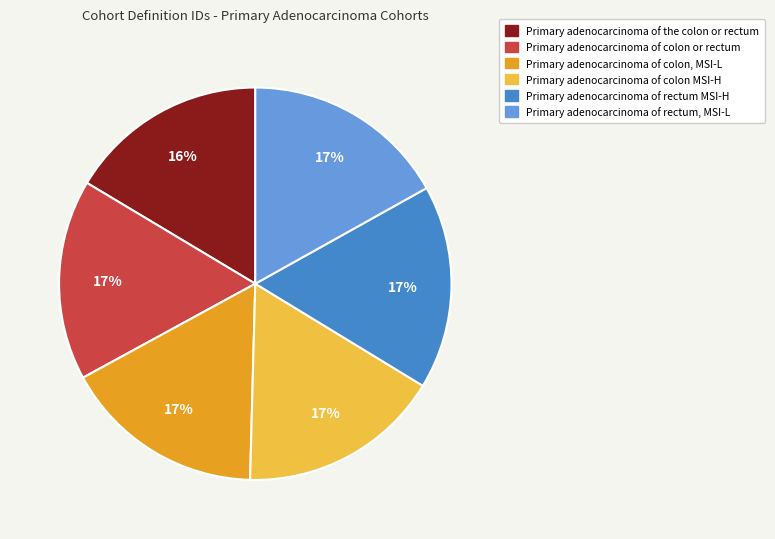

To the nearest percent, what portion does Primary adenocarcinoma of rectum MSI-H represent?

17%